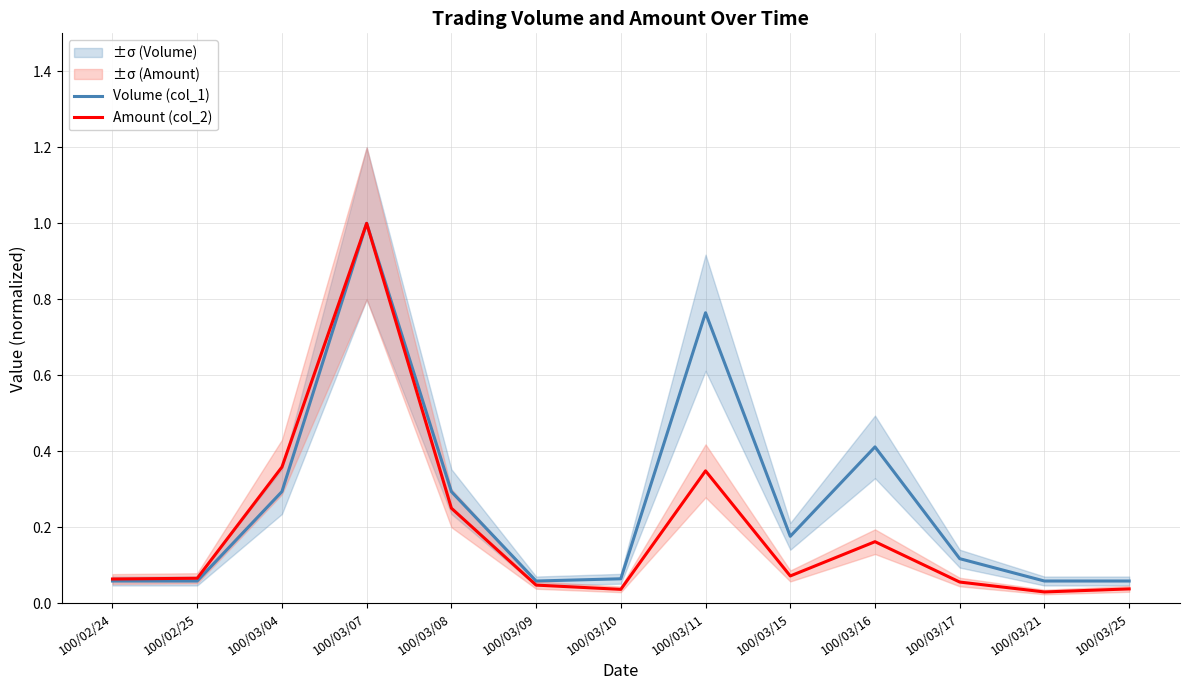

Rank the categories by Amount (col_2) value from highest to lowest.

100/03/07, 100/03/04, 100/03/11, 100/03/08, 100/03/16, 100/03/15, 100/02/25, 100/02/24, 100/03/17, 100/03/09, 100/03/25, 100/03/10, 100/03/21